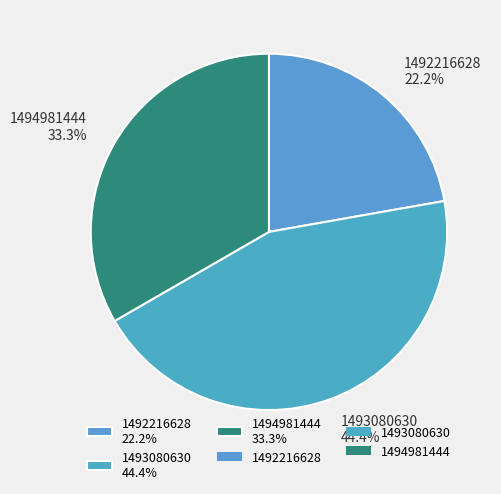

Does 1493080630 represent more than half of the total?

No